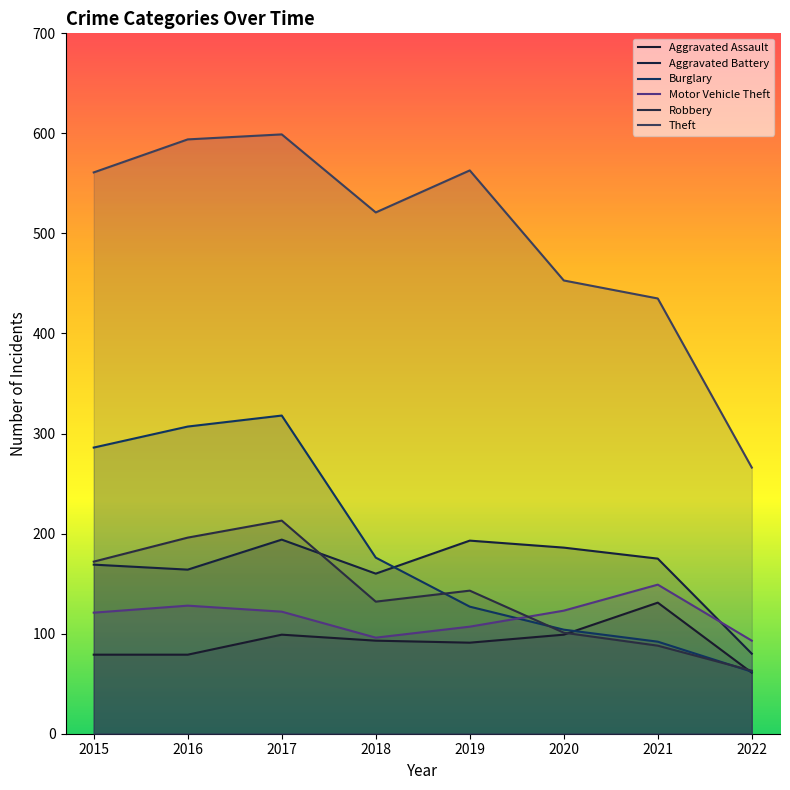

At which label is Aggravated Battery closest to 137?

2018